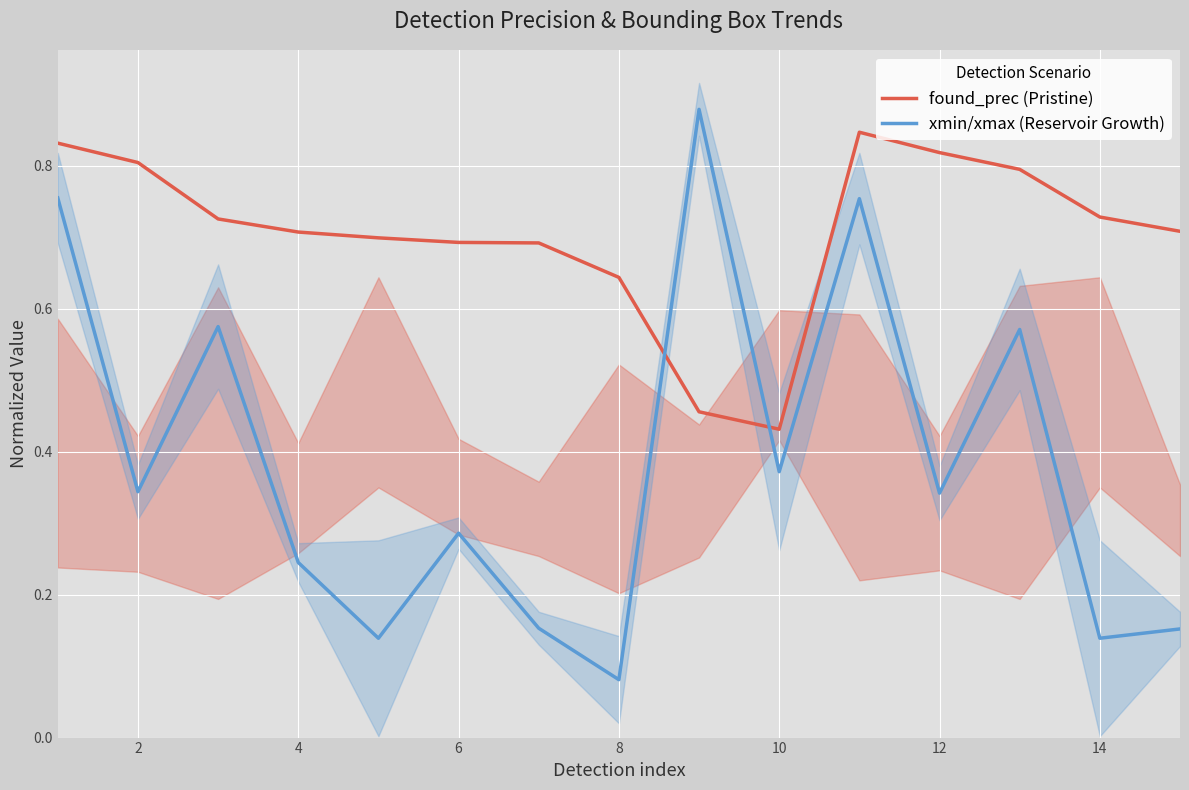

Which series has the widest spread of values?

xmin/xmax (Reservoir Growth)